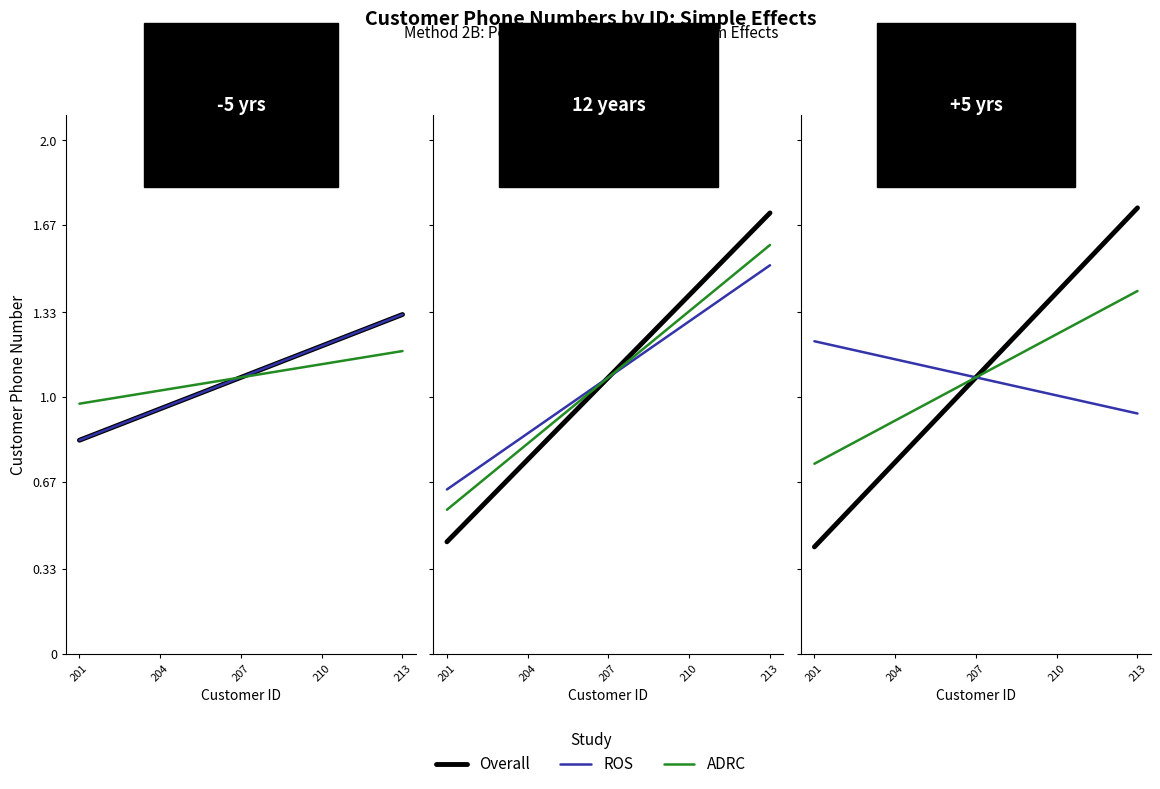

What is the difference between the maximum and minimum values in the ROS series?

0.3